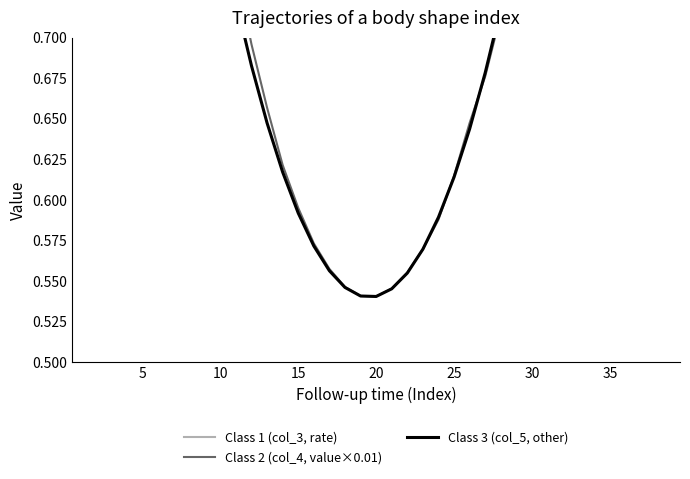

Does the chart have visible grid lines?

No